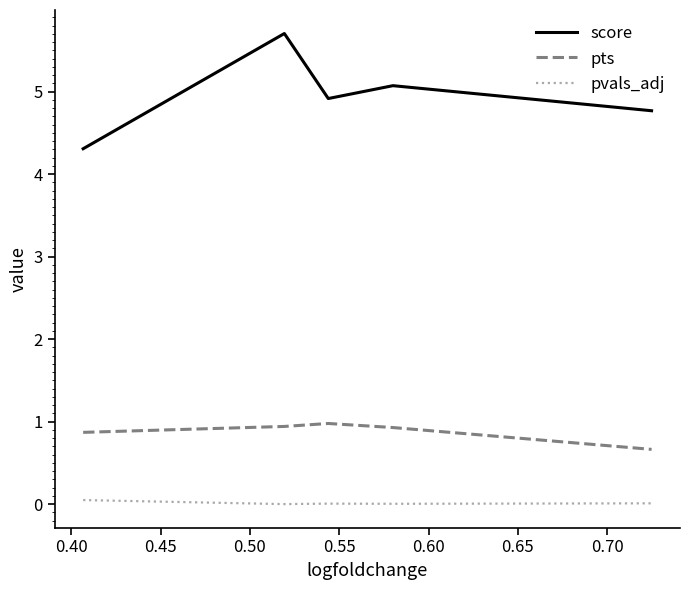

Which series has the widest spread of values?

score